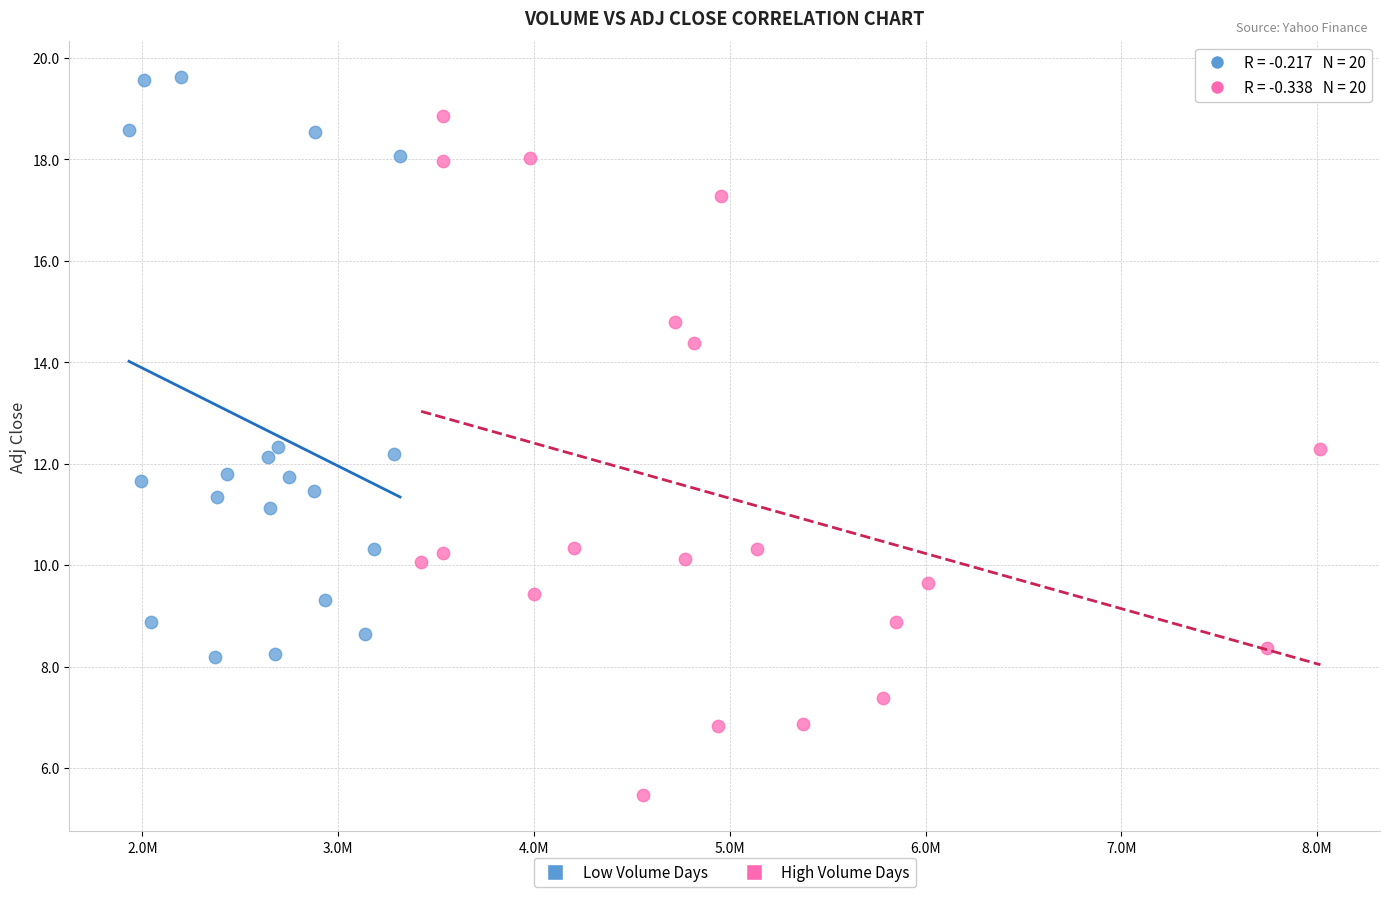

Which series reaches the maximum Y coordinate?

Low Volume Days